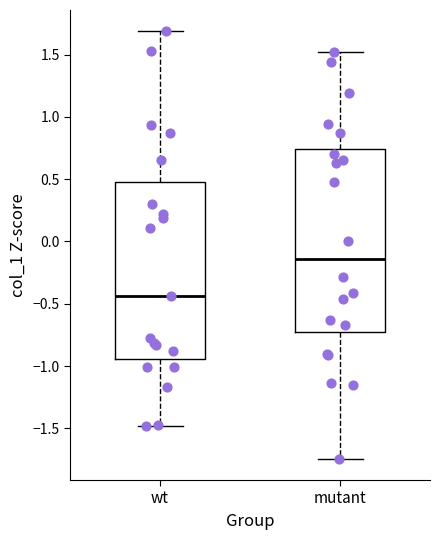

Reading left to right, read every box against the y-axis: the position of its median line, the range the box covers, and the ends of its whiskers. The values are not printed on the chart, so give them approximately, as read against the axis.

wt: median -0.45, box -0.95 to 0.50, whiskers -1.50 to 1.70
mutant: median -0.15, box -0.75 to 0.75, whiskers -1.75 to 1.50